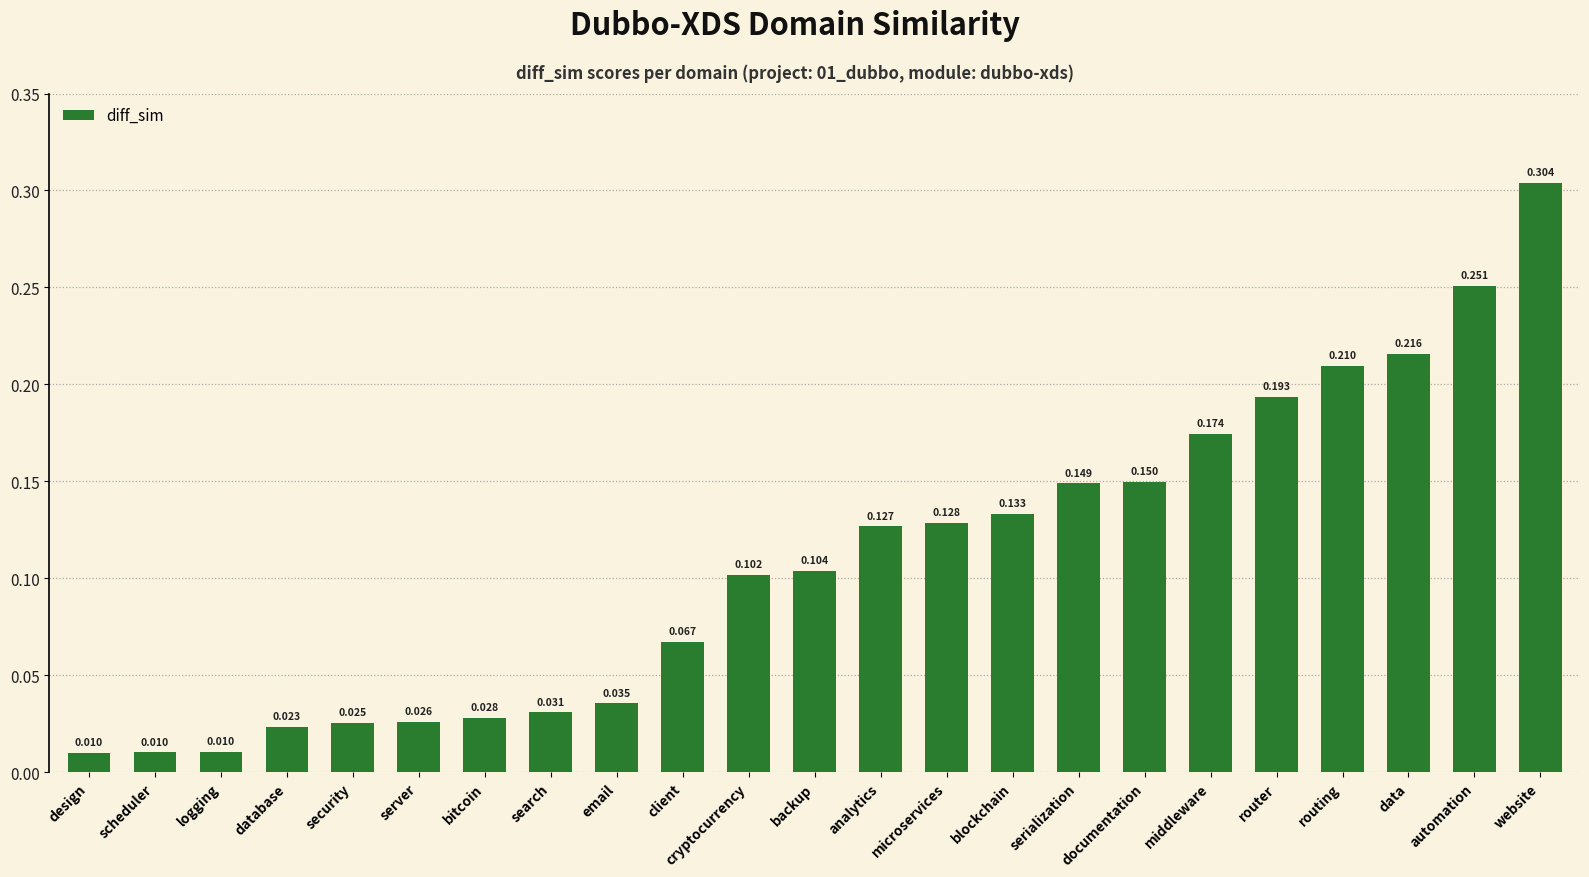

Which has a higher value, routing or scheduler?

routing